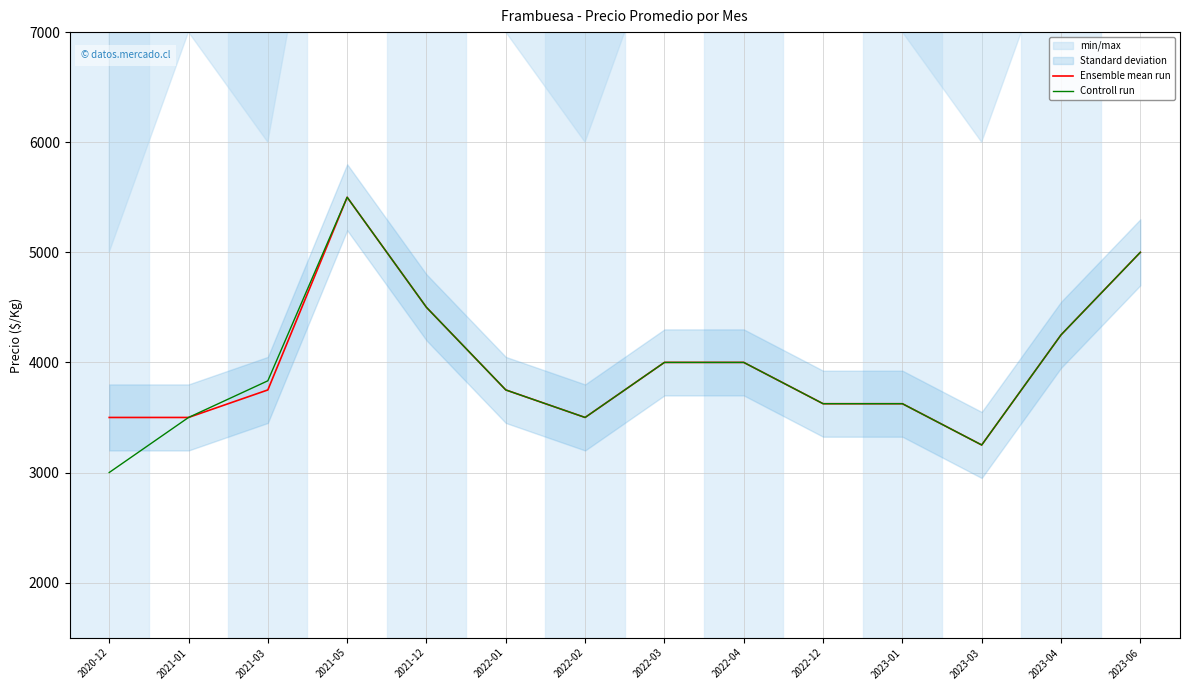

List the series in order of their peak value, lowest first.

Ensemble mean run, Controll run